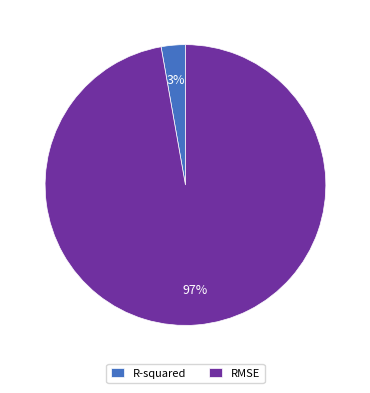

Does R-squared represent more than half of the total?

No